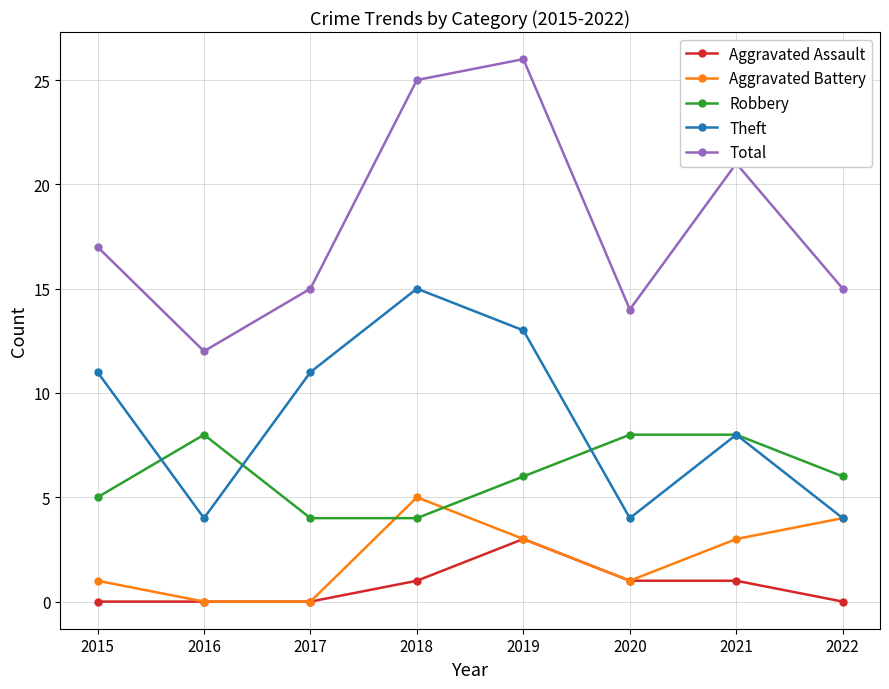

True or false: Theft and Aggravated Assault cross at least once.

False